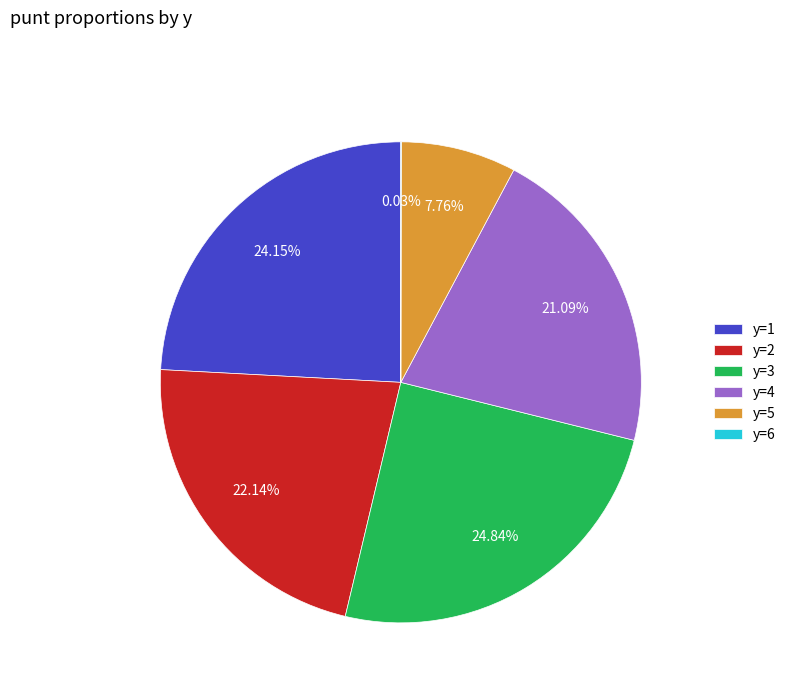

Which category has the biggest portion of the pie?

y=3